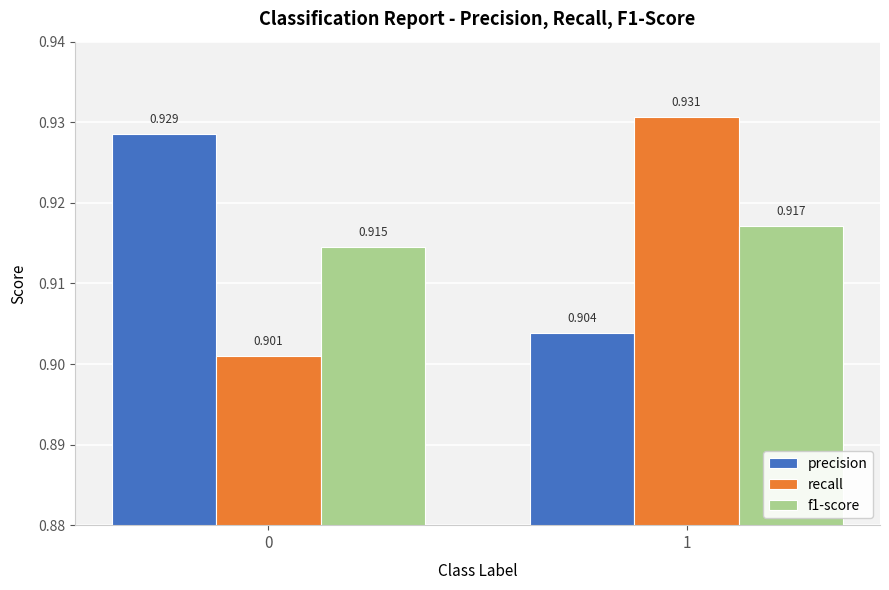

How many groups of bars are there?

2